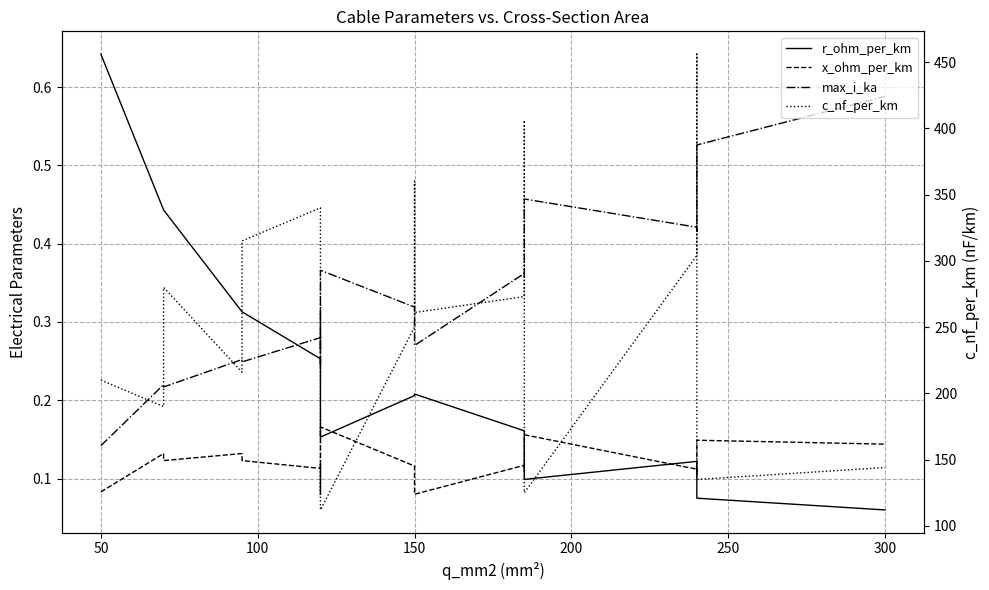

What is the difference between the maximum and minimum values in the r_ohm_per_km series?

0.6